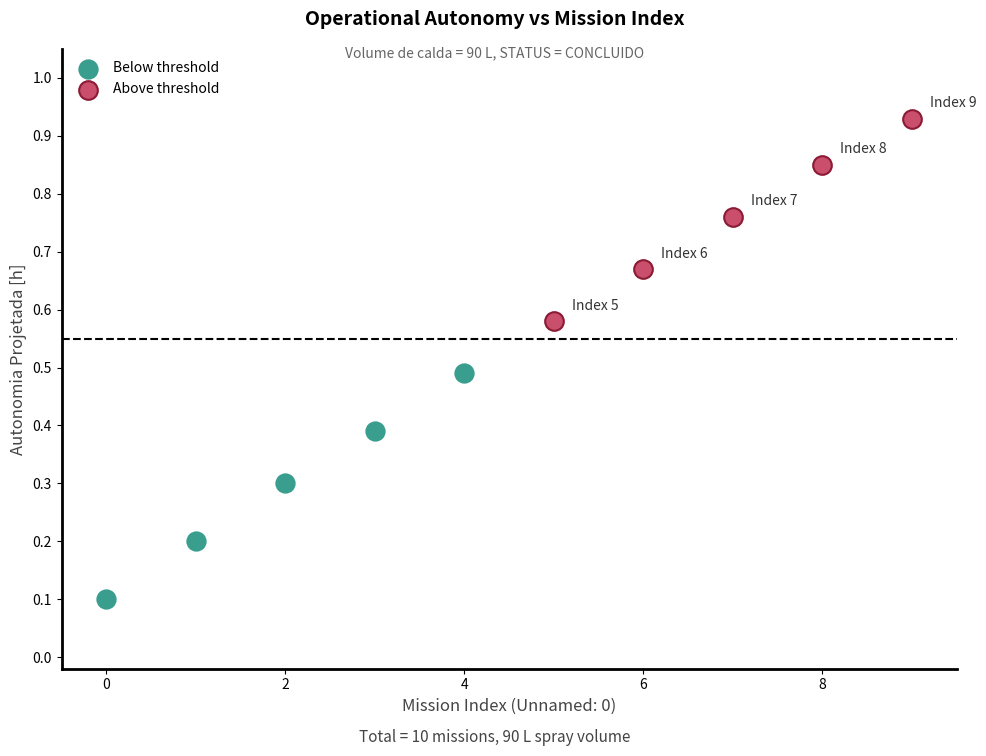

Which series contains the highest Y value?

Above threshold